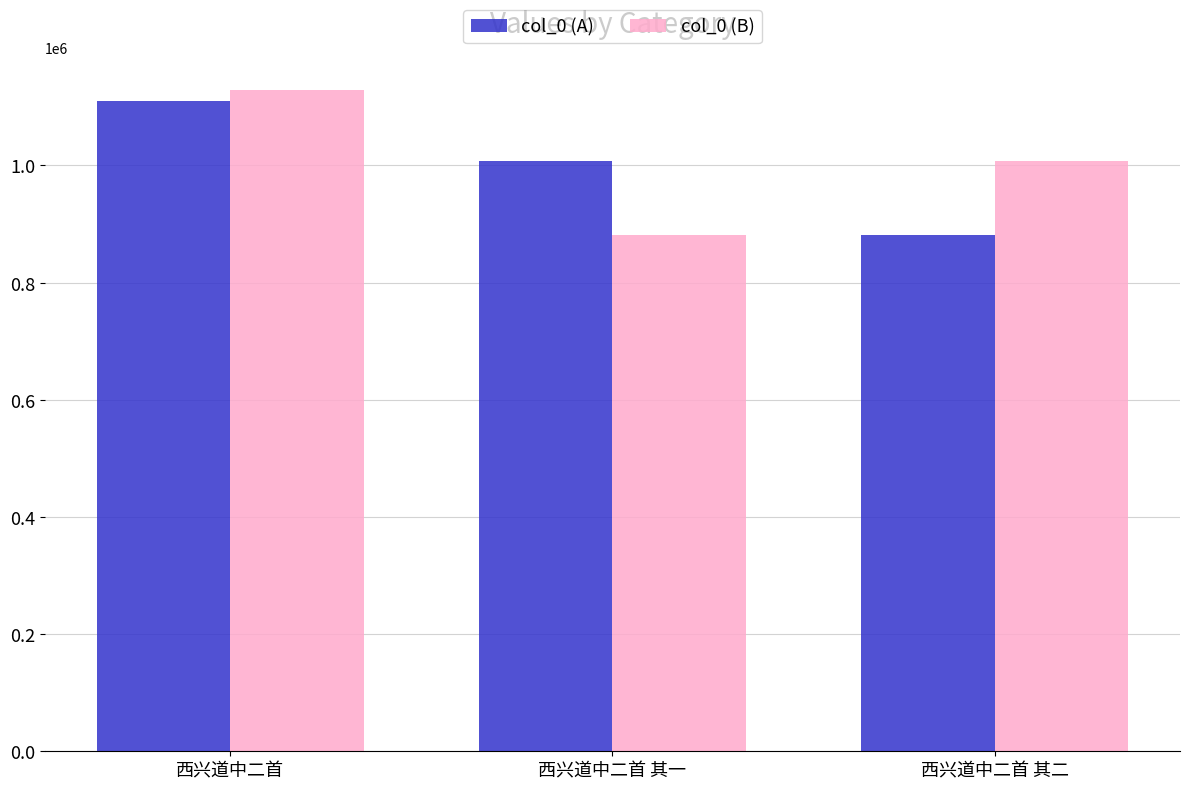

What is the difference between the second highest and minimum values in the col_0 (A) series?

124954